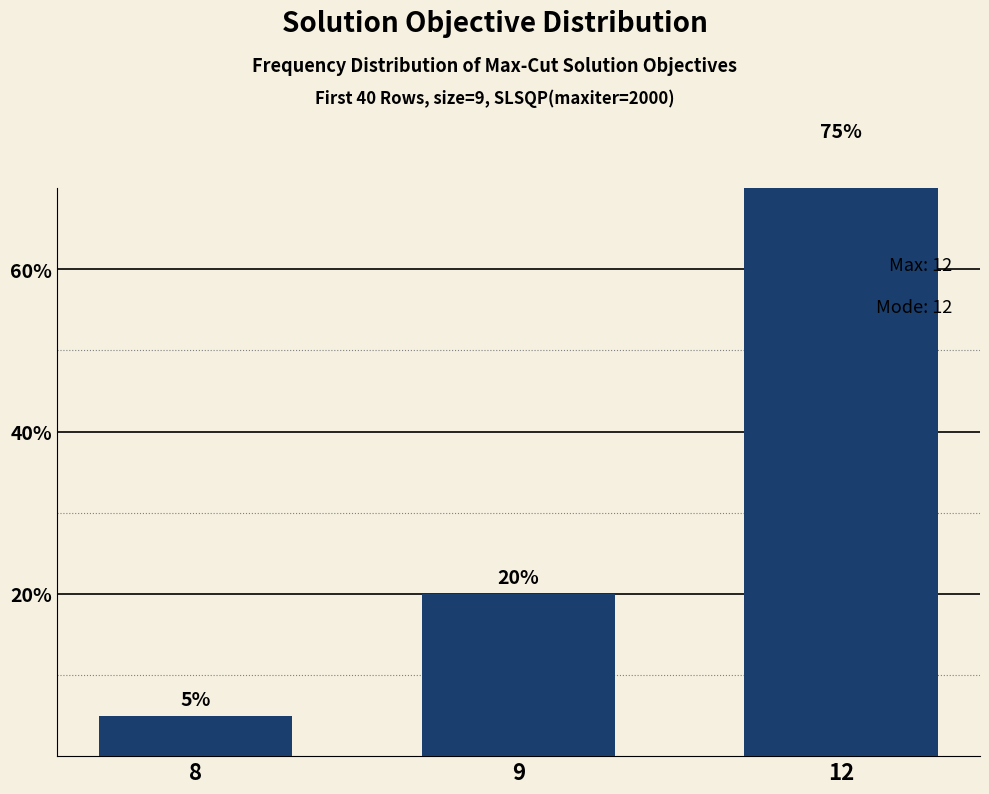

What is the sum of the values at 9 and 8?

25